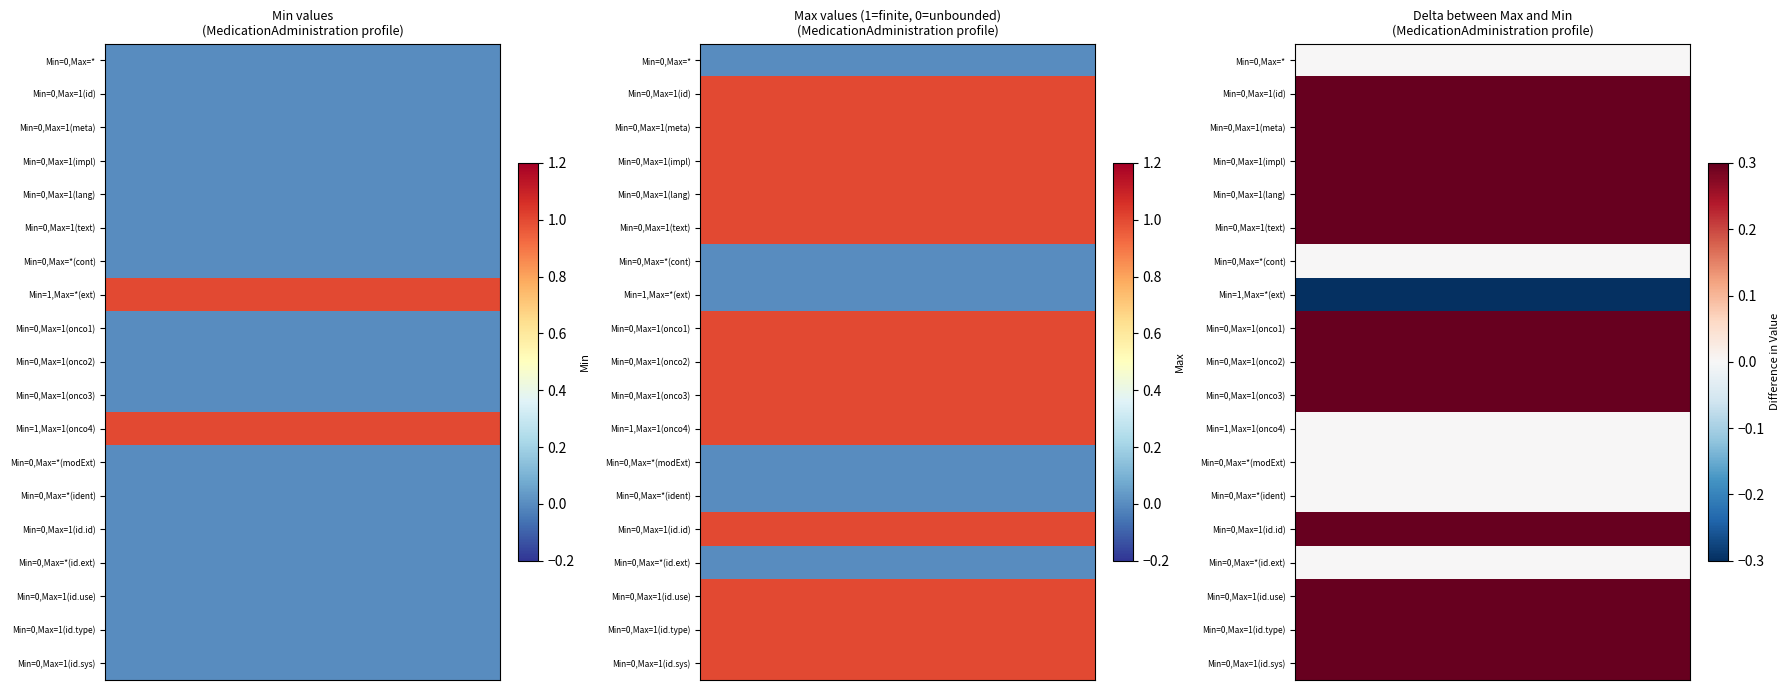

How many distinct data groups are displayed?

19